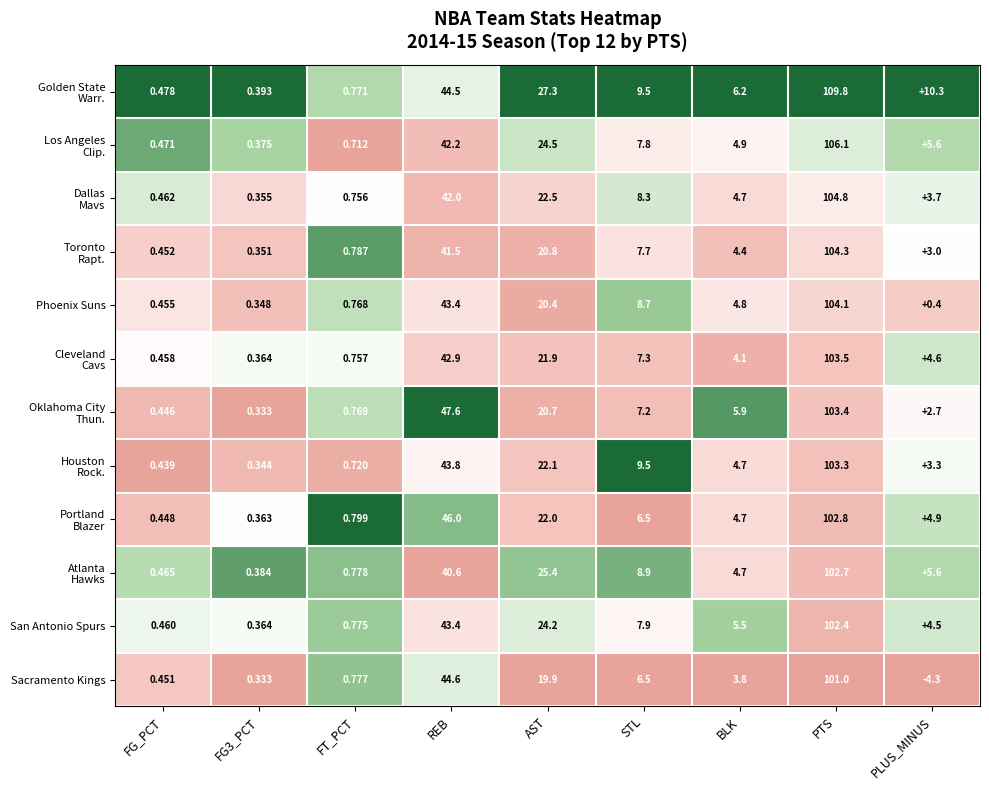

Which category has the highest value in the Sacramento Kings series?

PTS